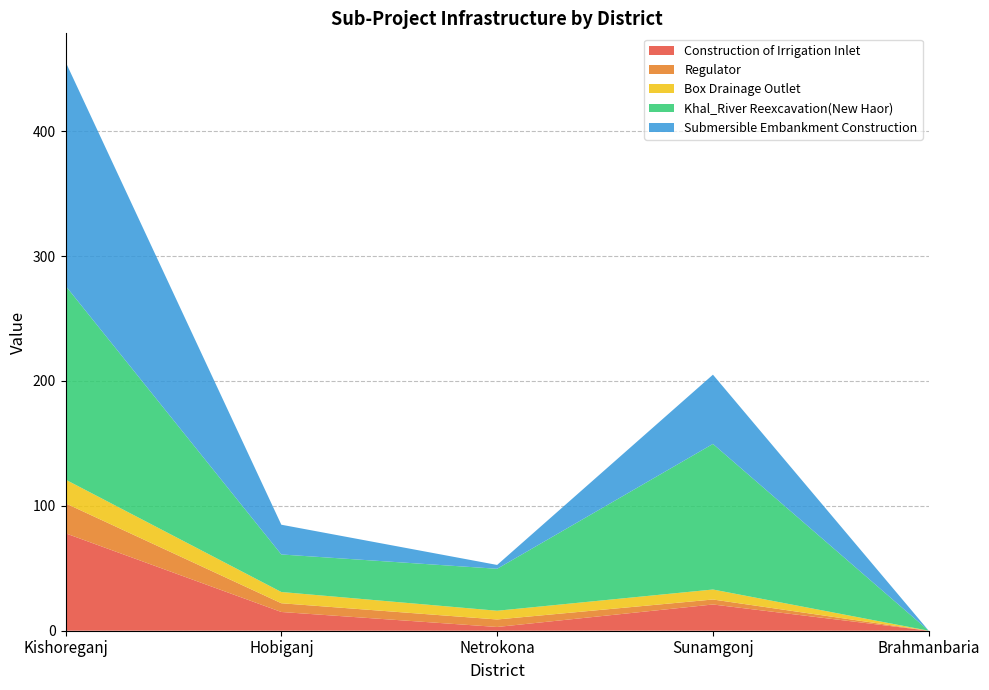

Reading left to right, extract all data points from this chart.

Construction of Irrigation Inlet: 78.0	15.0	3.0	21.0	0.0
Regulator: 24.0	7.0	6.0	4.0	0.0
Box Drainage Outlet: 19.0	9.0	7.0	8.0	0.0
Khal_River Reexcavation(New Haor): 155.2	30.1	33.6	116.6	0.0
Submersible Embankment Construction: 179.3	23.8	3.1	55.4	0.0